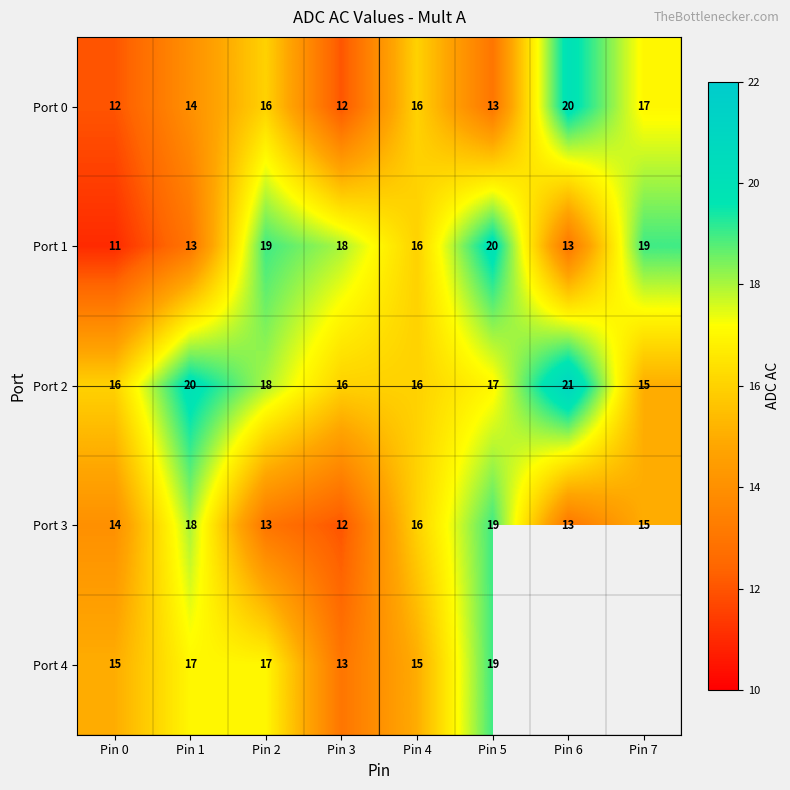

What is the spread (max minus min) of values at Pin 0?

5